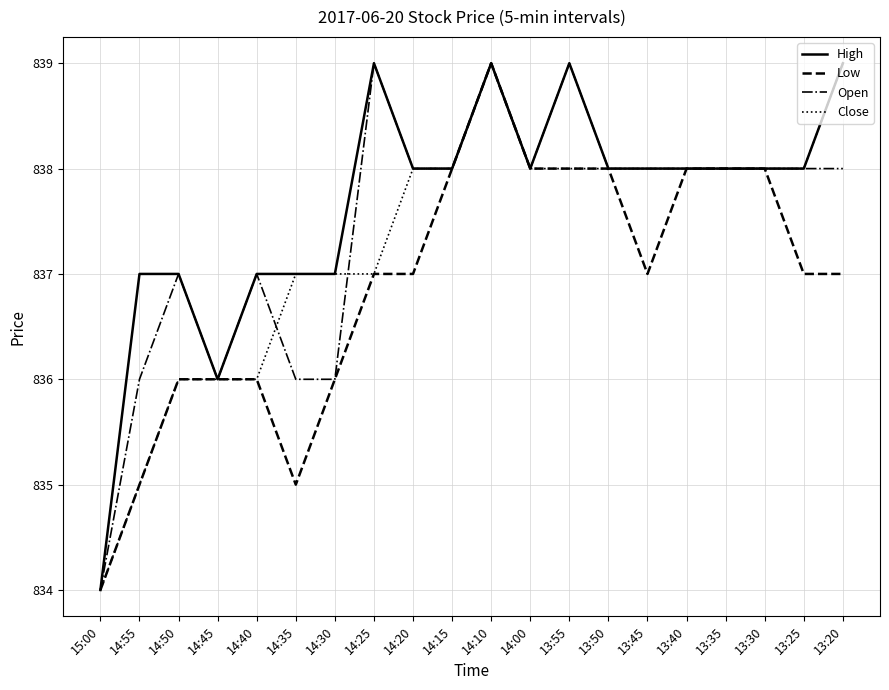

Rank the series by their average value, from lowest to highest.

Low, Close, Open, High